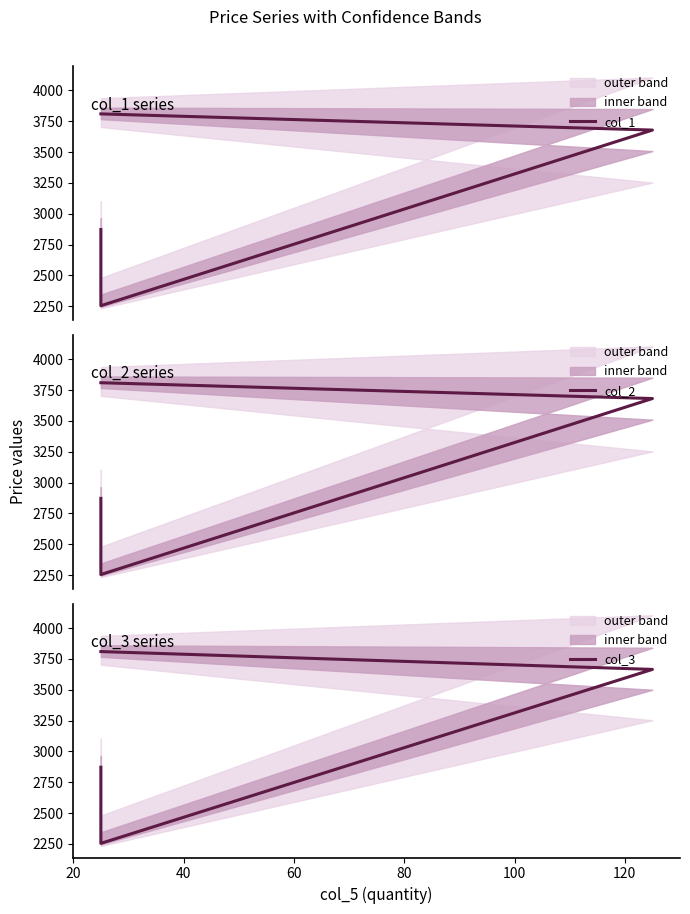

List the series in order of their peak value, lowest first.

col_1, col_2, col_3